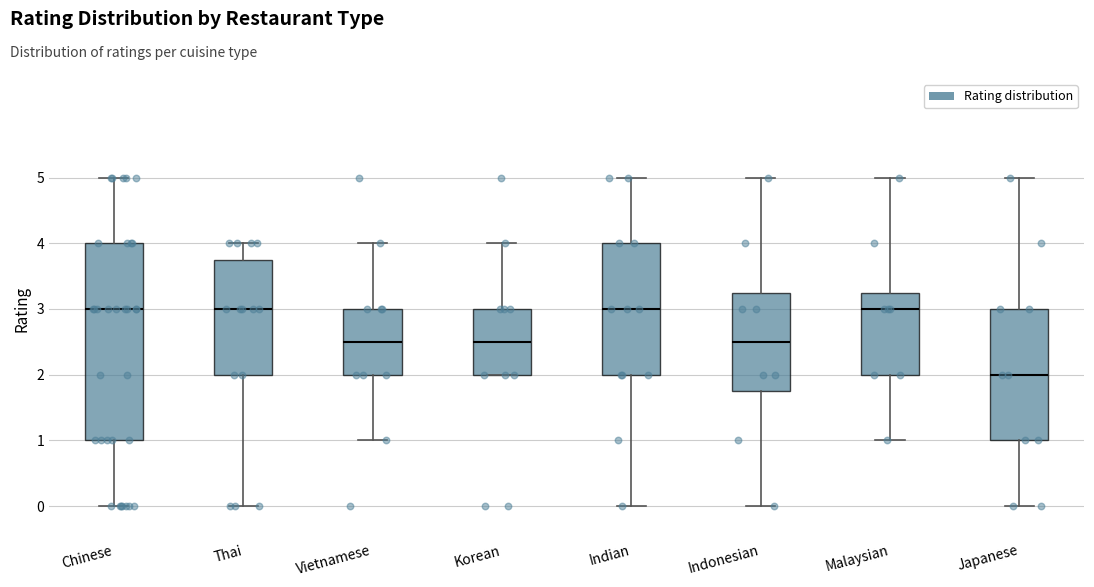

Where is the lower edge of the box for Japanese on the y-axis? The values are not printed on the chart, so give them approximately, as read against the axis.

1.0